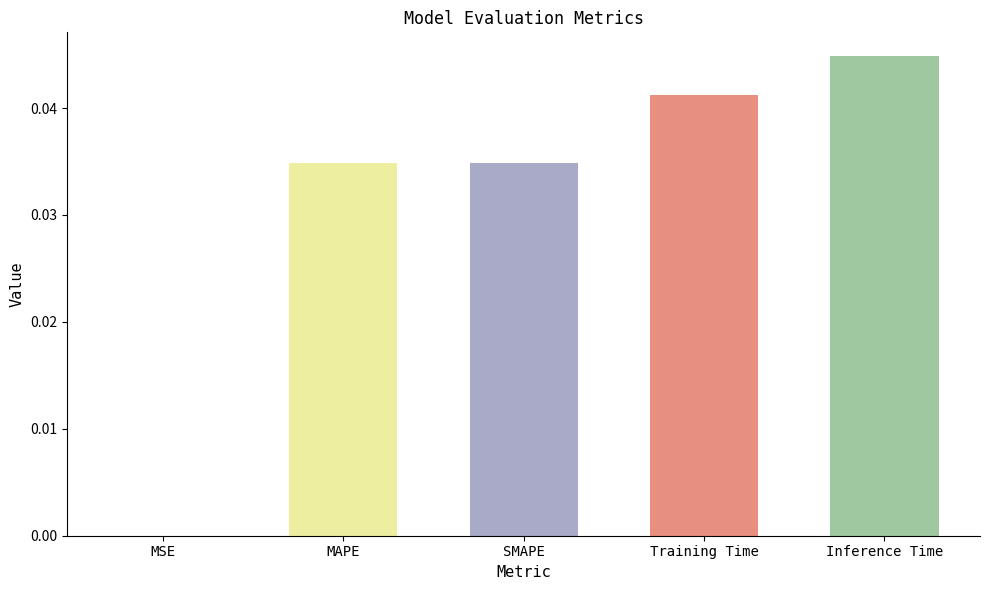

The value at SMAPE is 0.0. True or false?

True